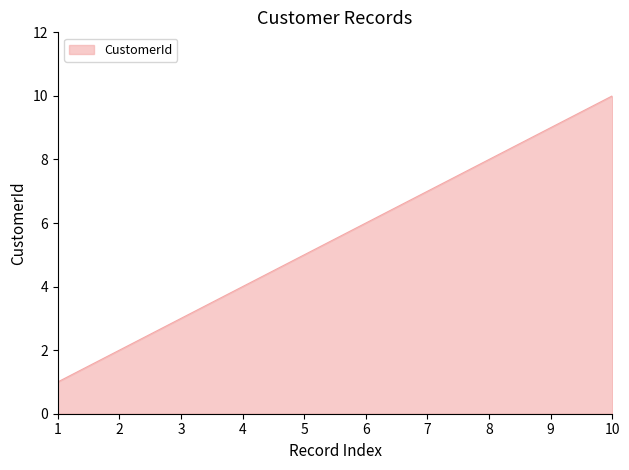

What is the ratio of the value at 5 to the value at 8?

0.6